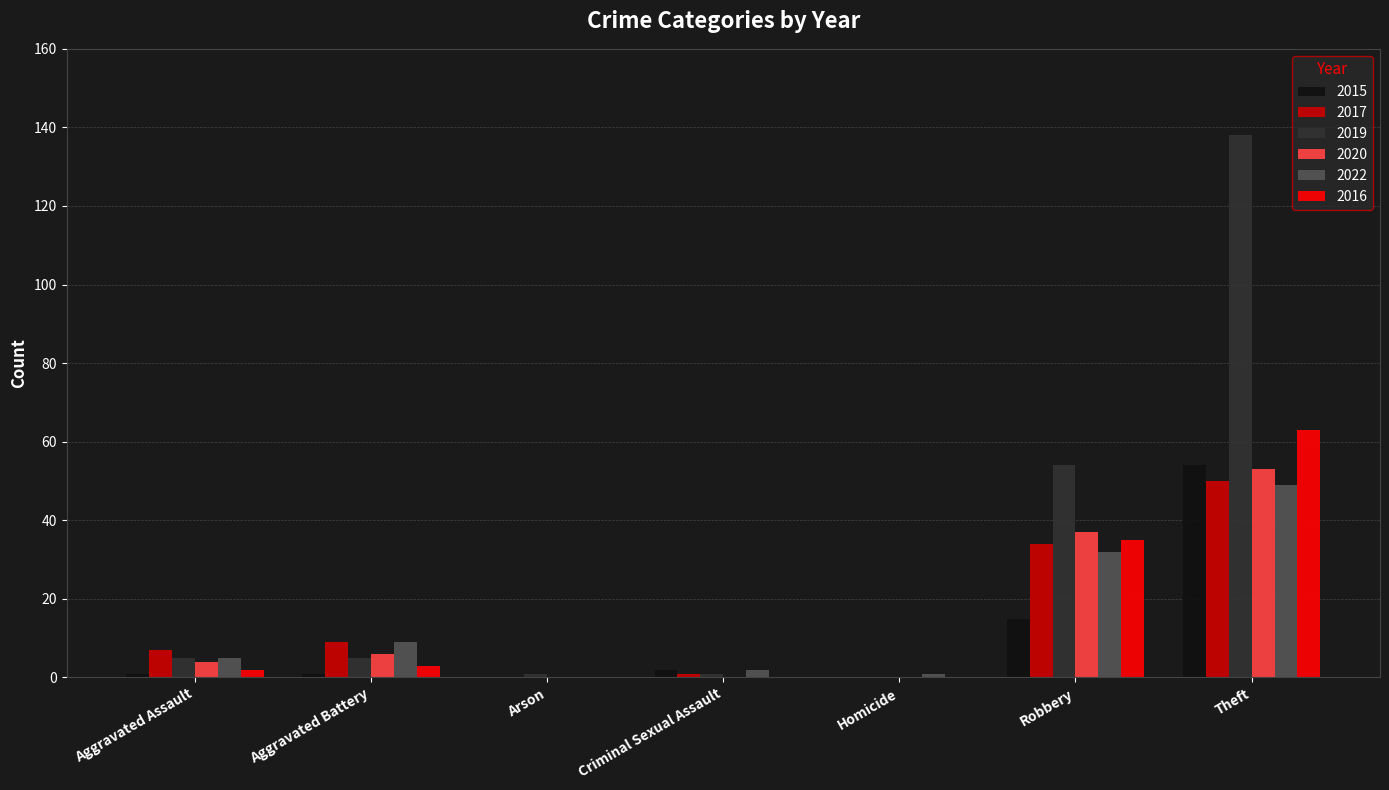

Are the bars grouped side by side (vs. stacked)?

Yes